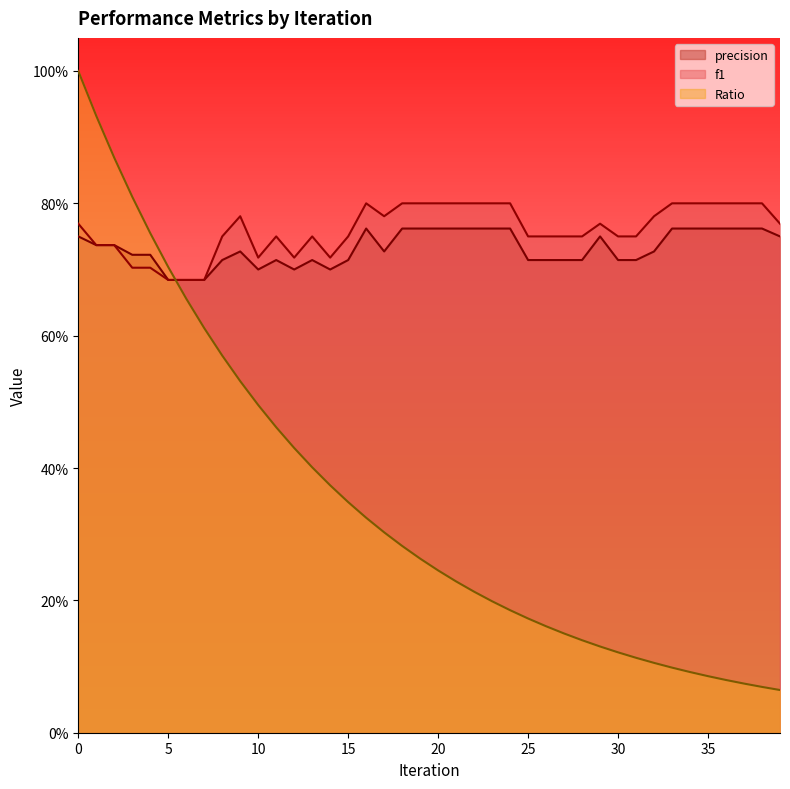

Reading left to right, extract all data points from this chart.

precision: 0=0.8	1=0.7	2=0.7	3=0.7	4=0.7	5=0.7	6=0.7	7=0.7	8=0.7	9=0.7	10=0.7	11=0.7	12=0.7	13=0.7	14=0.7	15=0.7	16=0.8	17=0.7	18=0.8	19=0.8	20=0.8	21=0.8	22=0.8	23=0.8	24=0.8	25=0.7	26=0.7	27=0.7	28=0.7	29=0.8	30=0.7	31=0.7	32=0.7	33=0.8	34=0.8	35=0.8	36=0.8	37=0.8	38=0.8	39=0.8
f1: 0=0.8	1=0.7	2=0.7	3=0.7	4=0.7	5=0.7	6=0.7	7=0.7	8=0.8	9=0.8	10=0.7	11=0.8	12=0.7	13=0.8	14=0.7	15=0.8	16=0.8	17=0.8	18=0.8	19=0.8	20=0.8	21=0.8	22=0.8	23=0.8	24=0.8	25=0.8	26=0.8	27=0.8	28=0.8	29=0.8	30=0.8	31=0.8	32=0.8	33=0.8	34=0.8	35=0.8	36=0.8	37=0.8	38=0.8	39=0.8
Ratio: 0=1.0	1=0.9	2=0.9	3=0.8	4=0.8	5=0.7	6=0.7	7=0.6	8=0.6	9=0.5	10=0.5	11=0.5	12=0.4	13=0.4	14=0.4	15=0.3	16=0.3	17=0.3	18=0.3	19=0.3	20=0.2	21=0.2	22=0.2	23=0.2	24=0.2	25=0.2	26=0.2	27=0.1	28=0.1	29=0.1	30=0.1	31=0.1	32=0.1	33=0.1	34=0.1	35=0.1	36=0.1	37=0.1	38=0.1	39=0.1